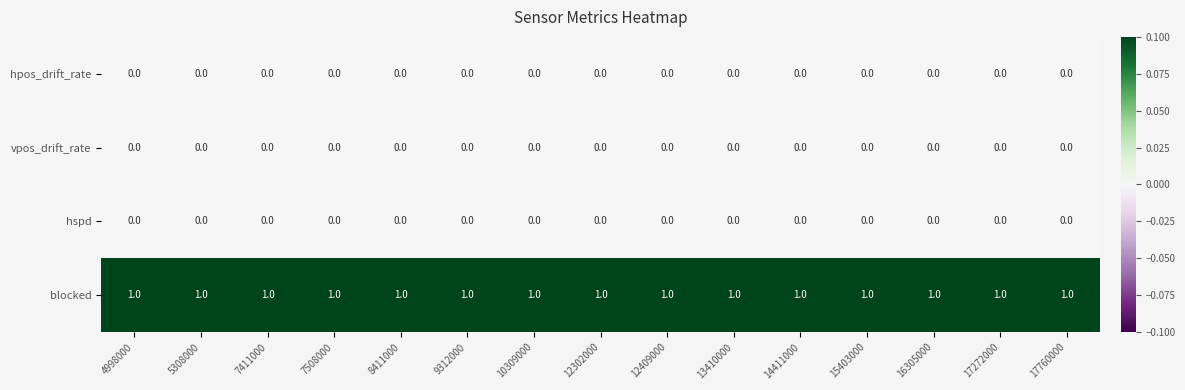

How many series are shown in this chart?

4